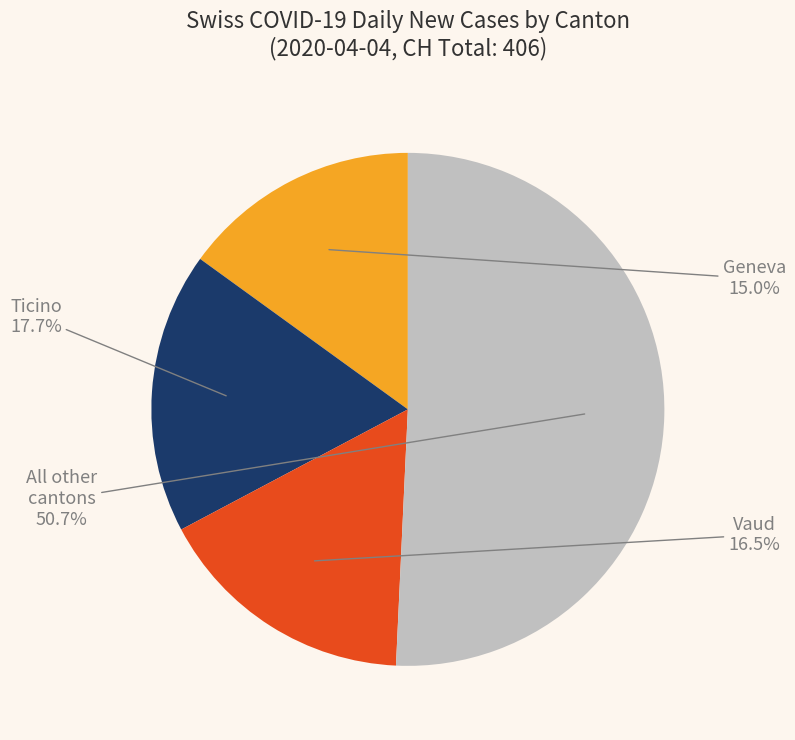

Is there any slice that represents more than half of the pie?

Yes